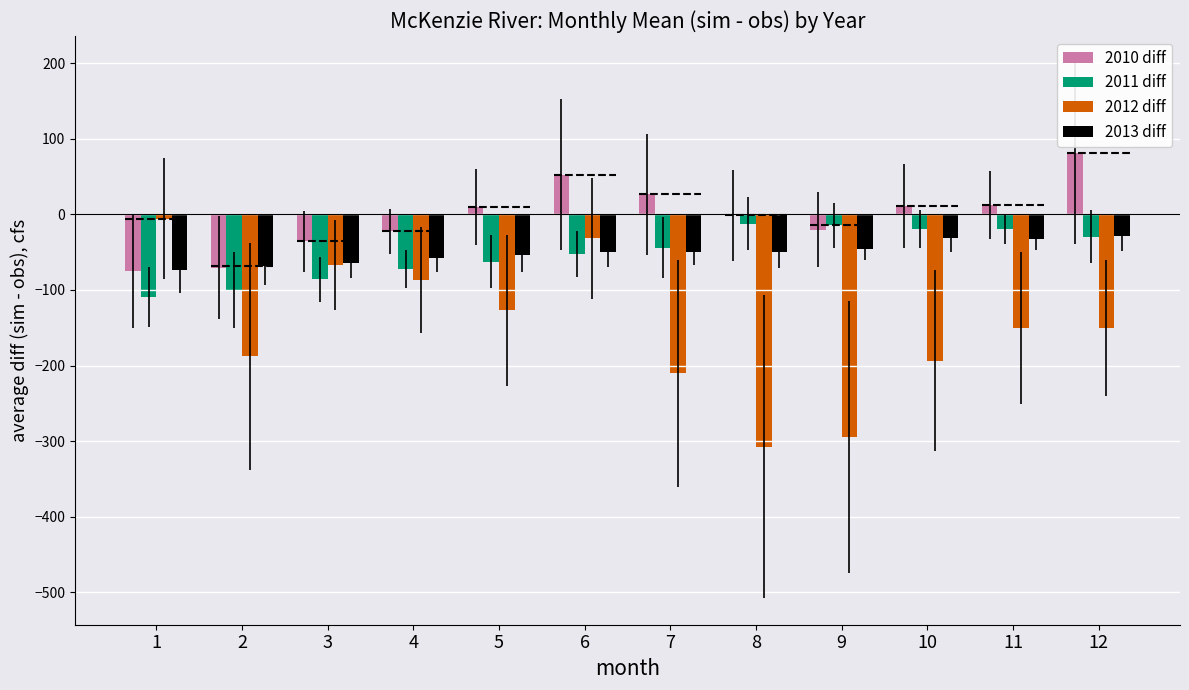

How many groups of bars are there?

12